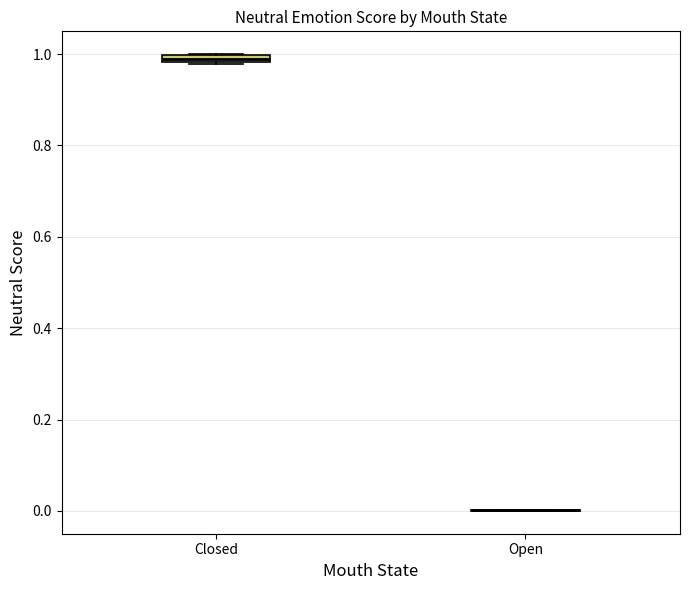

Where is the upper edge of the box for Closed on the y-axis? The values are not printed on the chart, so give them approximately, as read against the axis.

1.00